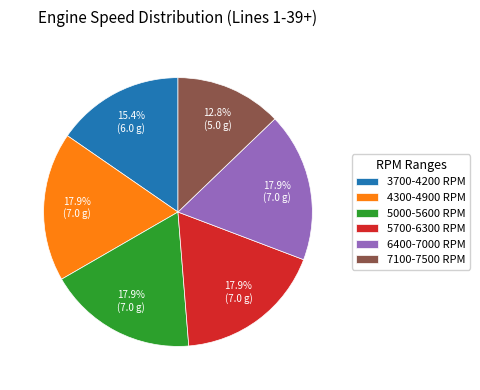

The 6400-7000 RPM slice represents 27% of the pie. True or false?

False